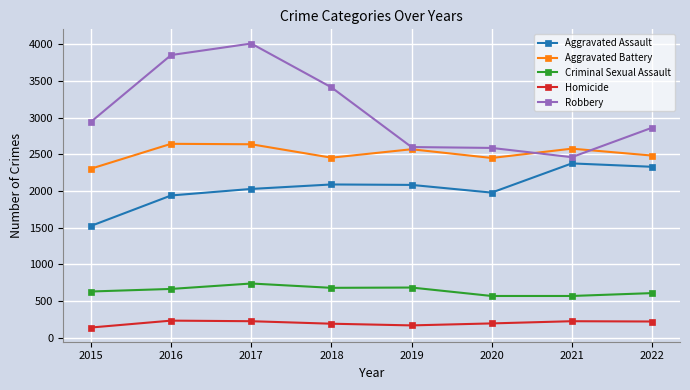

How many data points in Aggravated Battery are less than 2570?

4